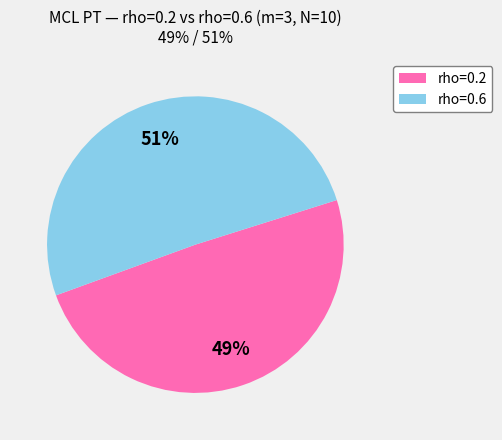

Is there any slice that represents more than half of the pie?

Yes